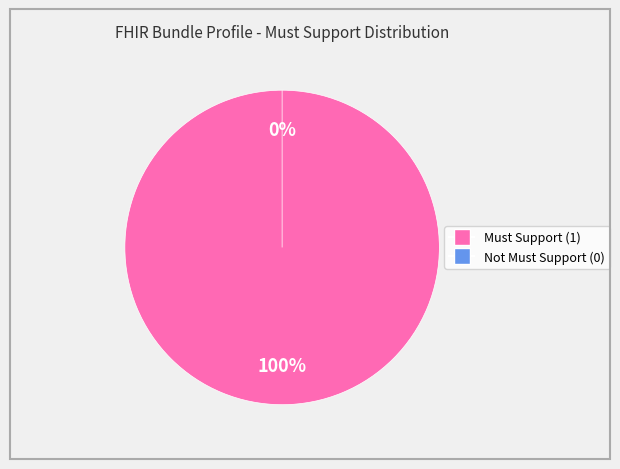

Which slice is the largest?

Must Support (1)